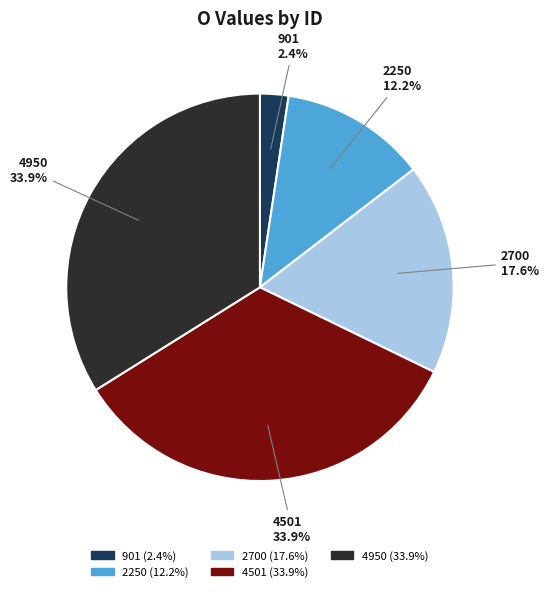

To the nearest percent, what is the difference between the largest and smallest slice percentages?

32%